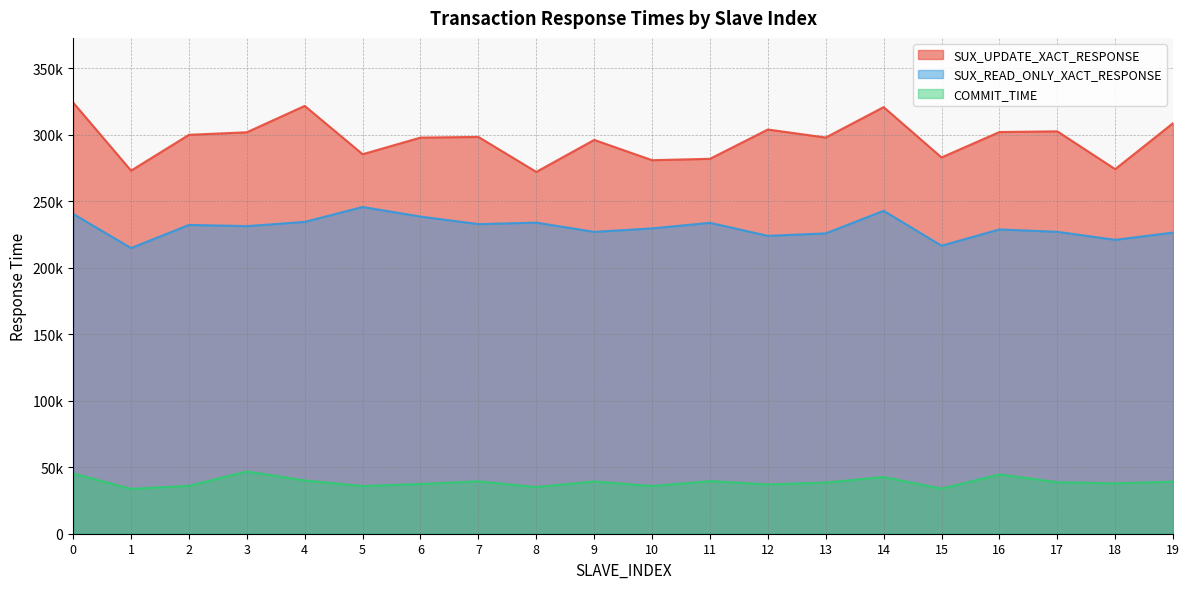

Reading left to right, extract all data points from this chart.

SUX_UPDATE_XACT_RESPONSE: 324341.0	273156.4	300081.9	302004.4	321841.0	285487.9	297993.2	298490.4	272183.0	296258.6	281005.4	282037.5	304069.8	298044.7	320924.4	283059.7	302175.9	302705.5	274267.1	308866.0
SUX_READ_ONLY_XACT_RESPONSE: 240589.3	214888.3	232306.8	231412.2	234582.9	245792.0	238593.3	232919.2	234031.6	227093.4	229697.1	233891.3	224092.9	225929.9	242936.6	216679.4	228916.5	227123.3	221095.0	226543.4
COMMIT_TIME: 45321.6	33727.1	36044.2	46861.3	40069.0	35860.9	37419.5	39406.8	35093.2	39315.8	35867.6	39589.7	37061.1	38495.9	42658.0	33898.5	44606.3	38768.3	37884.6	39175.1